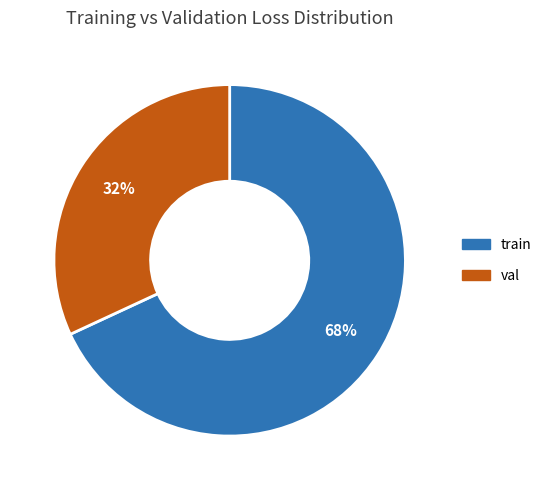

Between train and val, which is larger?

train